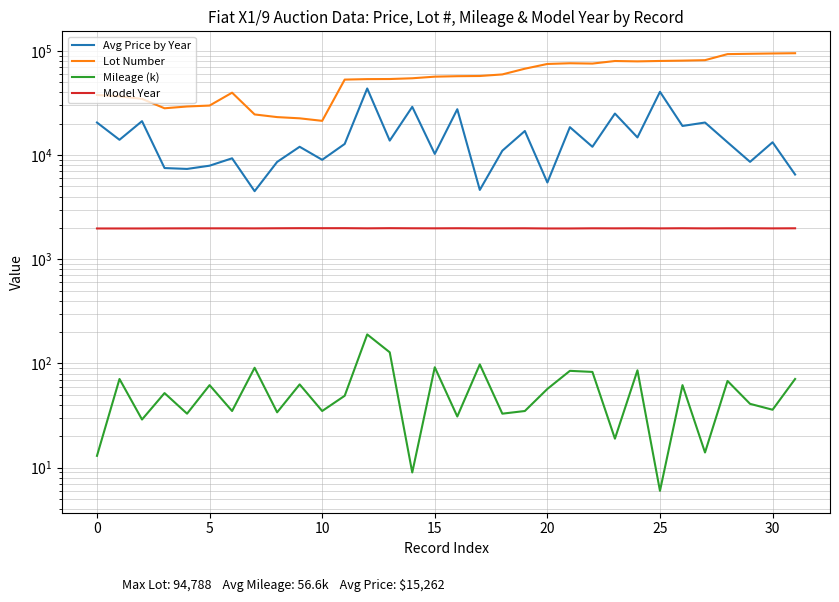

Which series has the largest total across all categories?

Lot Number